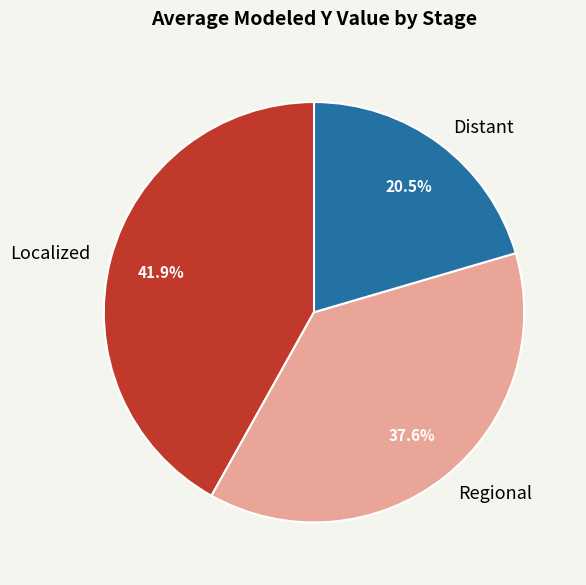

Is it true that Localized is 36% of the pie?

False